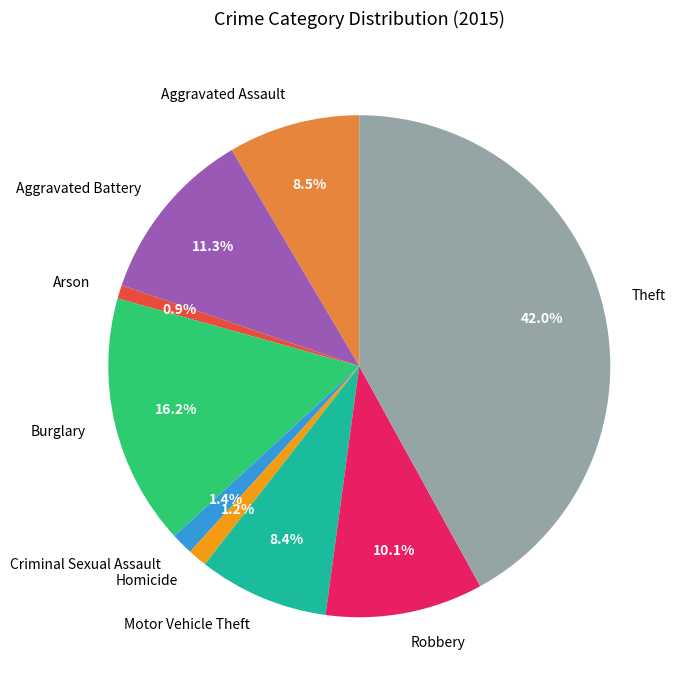

What percentage is NOT represented by Arson?

99.1%